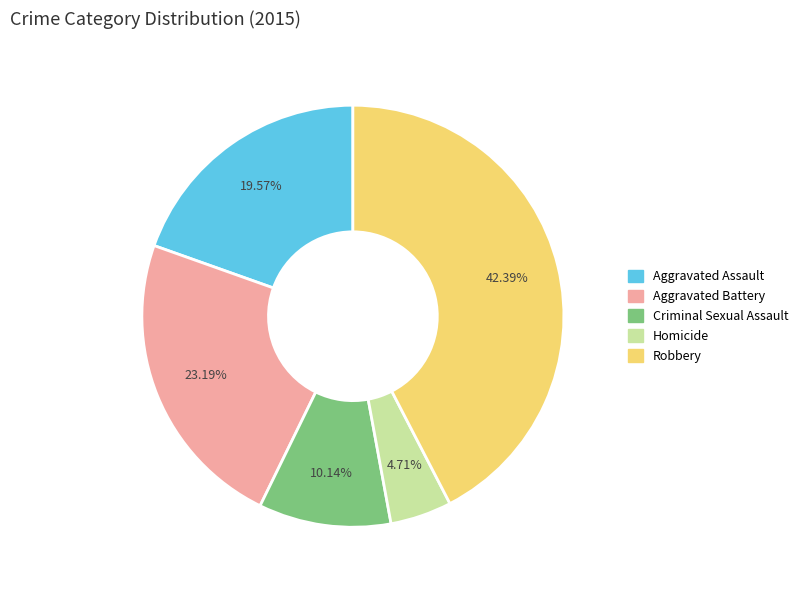

Count the number of slices in the pie.

5